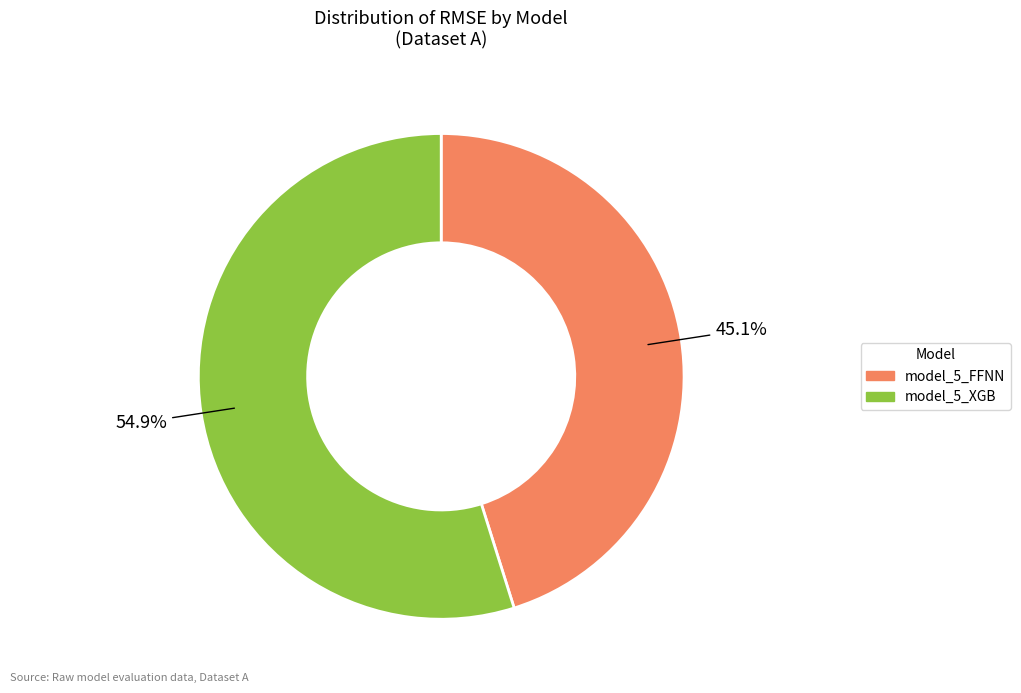

Between model_5_XGB and model_5_FFNN, which is larger?

model_5_XGB